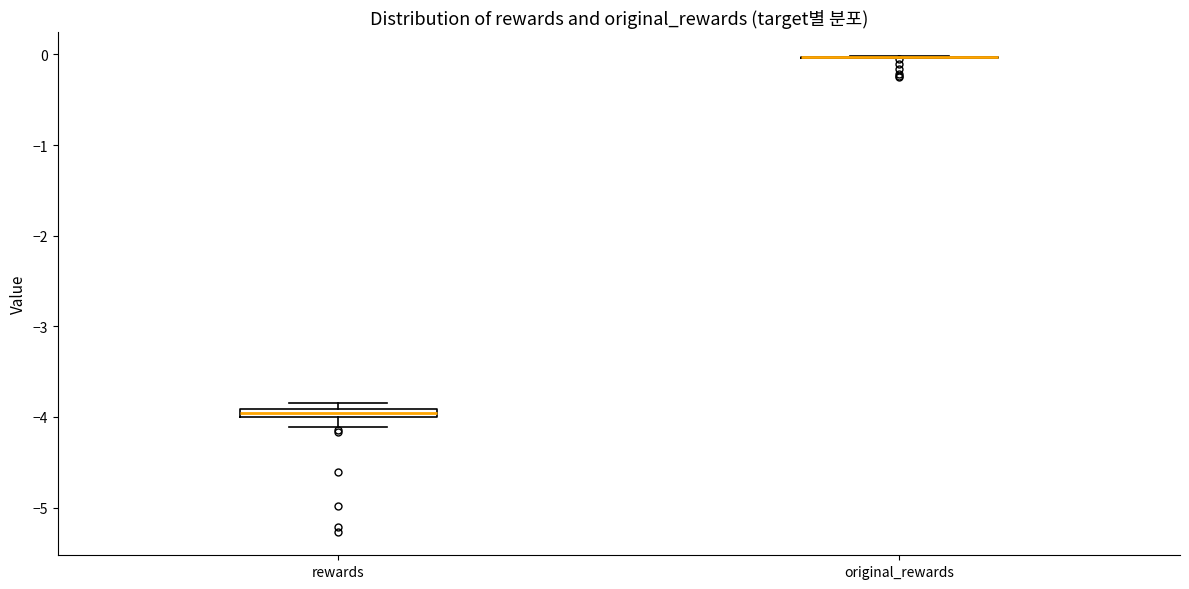

Where is the lower edge of the box for rewards on the y-axis? The values are not printed on the chart, so give them approximately, as read against the axis.

-4.0